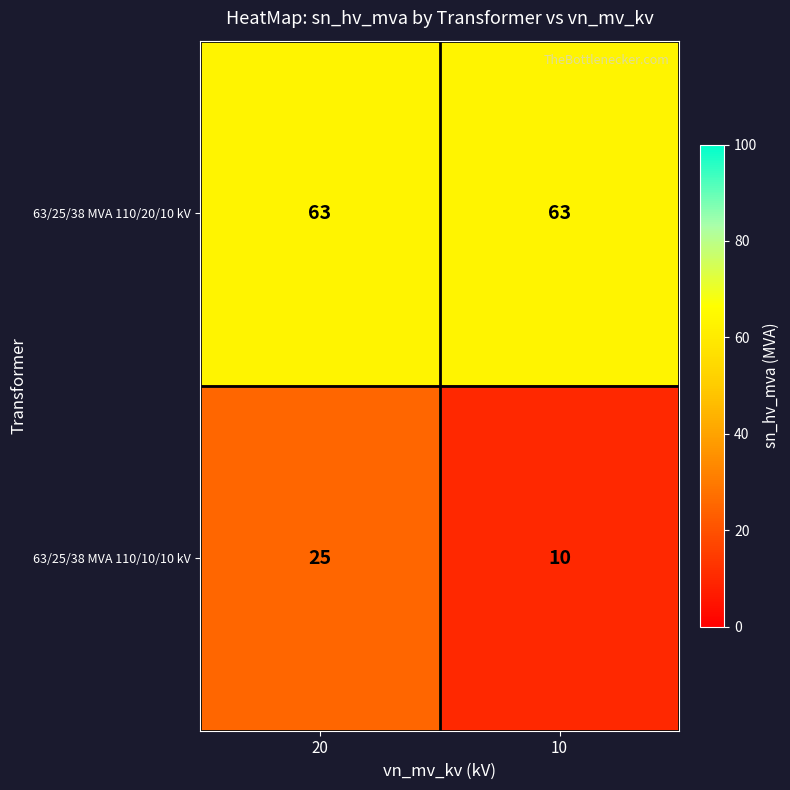

Between 20 and 10, which series saw the biggest shift?

63/25/38 MVA 110/10/10 kV